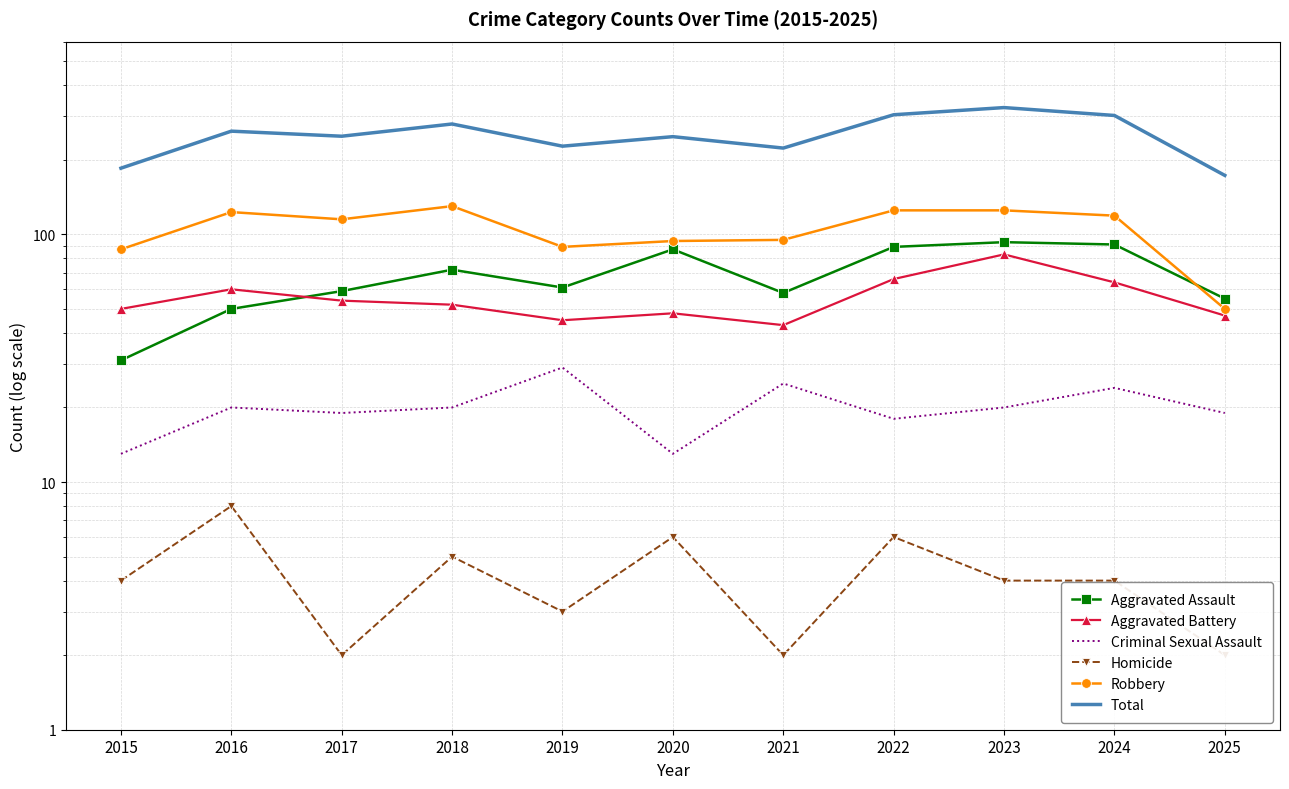

The value of Aggravated Assault at 2020 is 87. True or false?

True